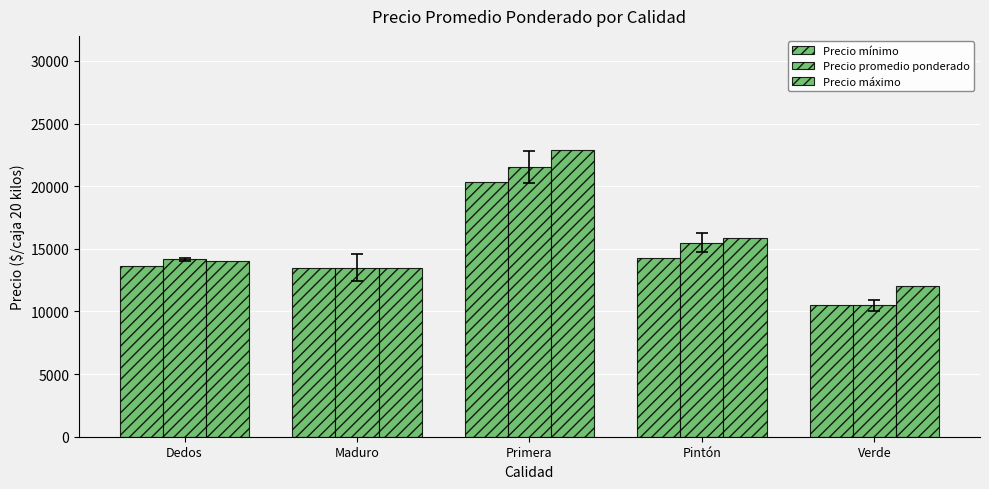

How many data points does each series have?

5